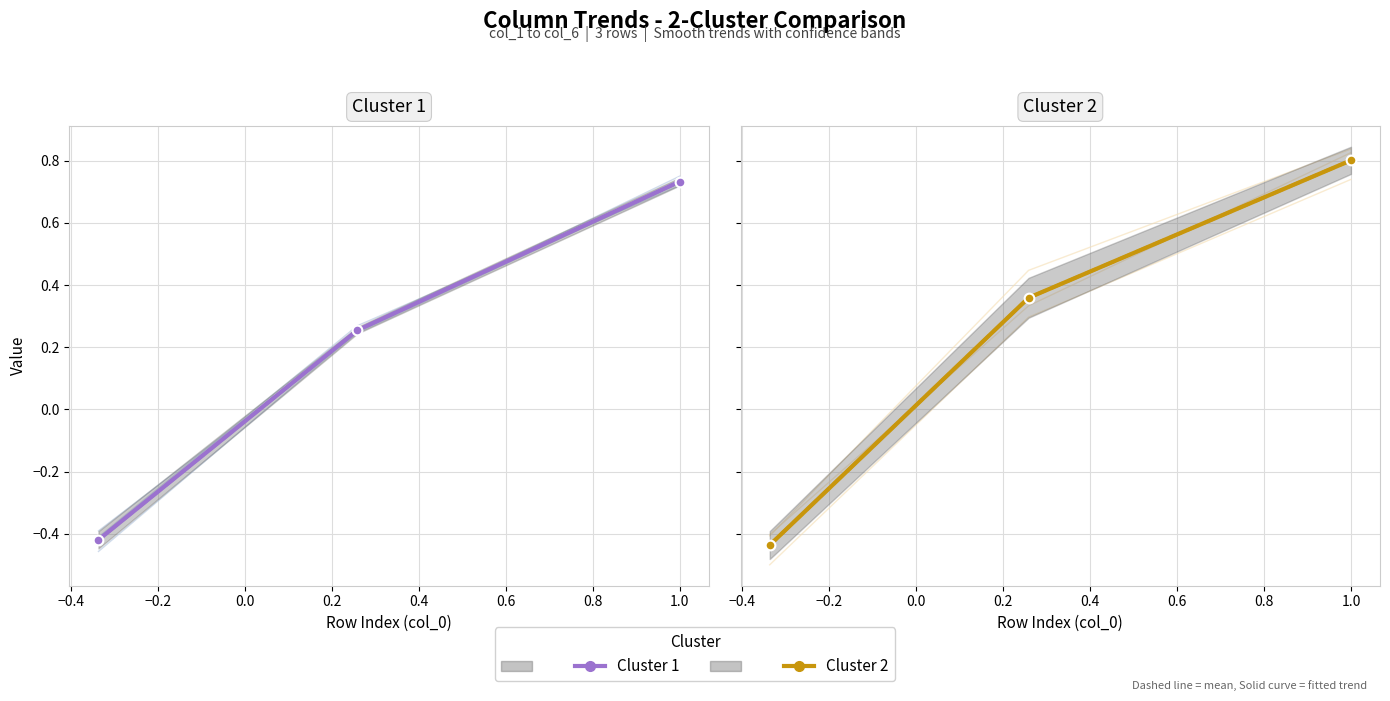

The Cluster 2 series shows 0.2 at −0.4. True or false?

False